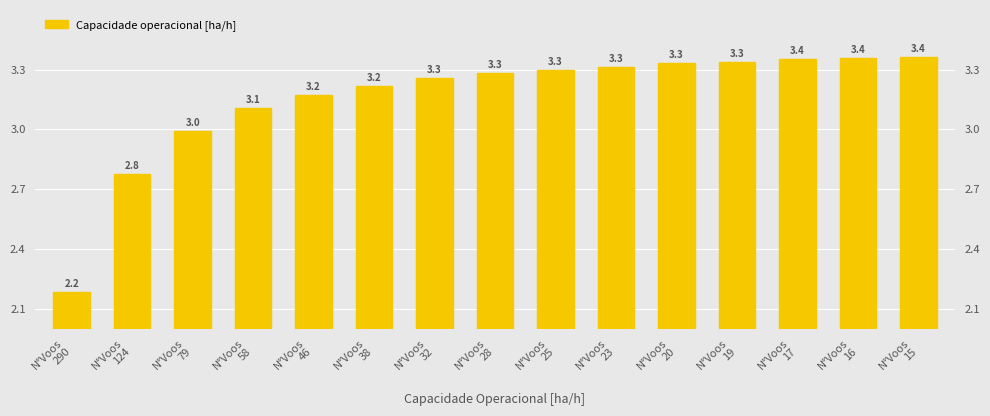

Where does the data first go above 3?

N°Voos
58